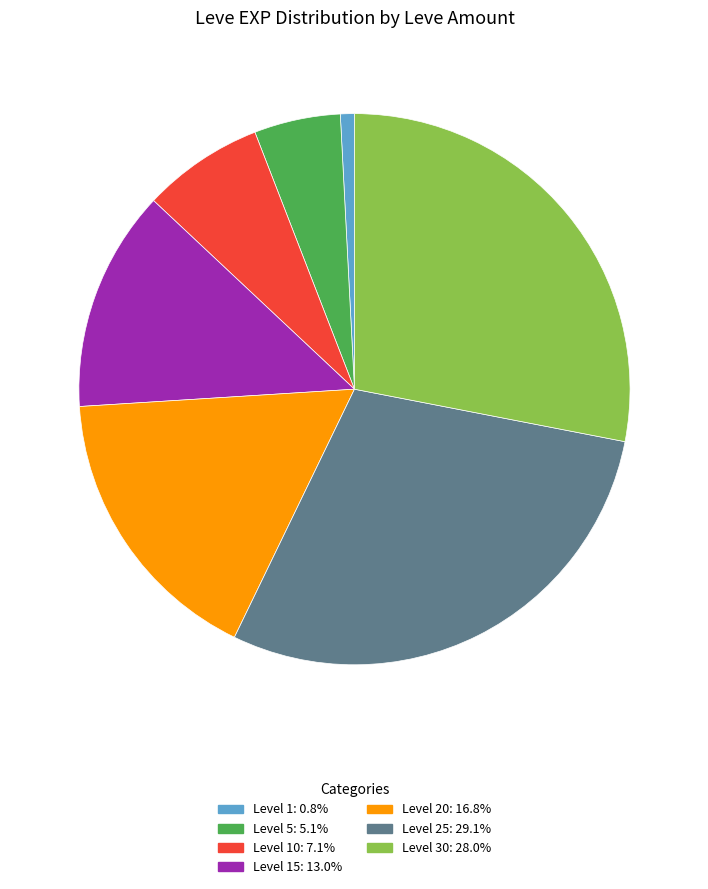

Does any single category account for the majority?

No